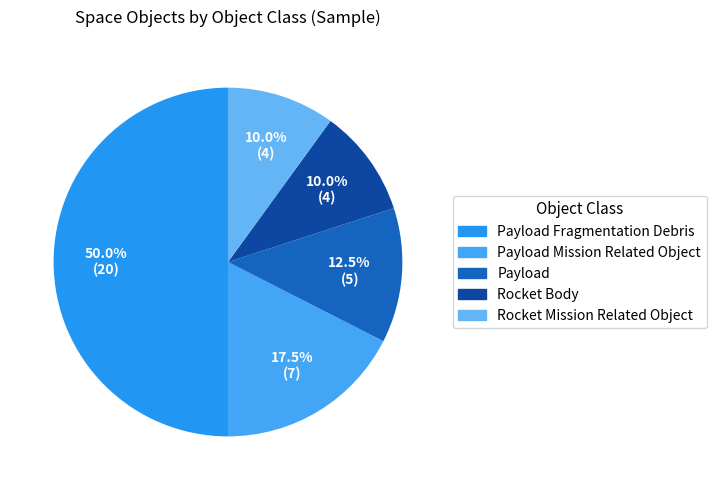

Count the number of slices in the pie.

5